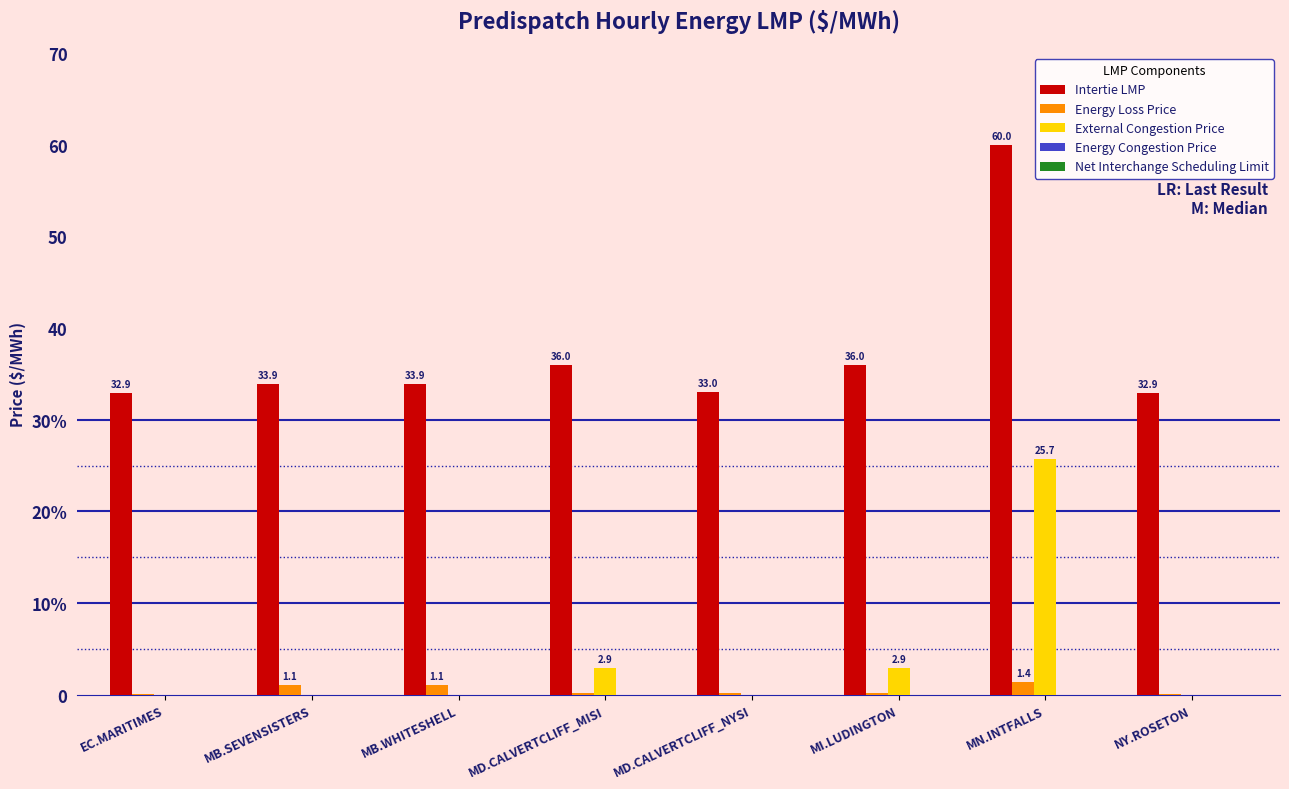

At which category is the sum across all series the highest?

MN.INTFALLS